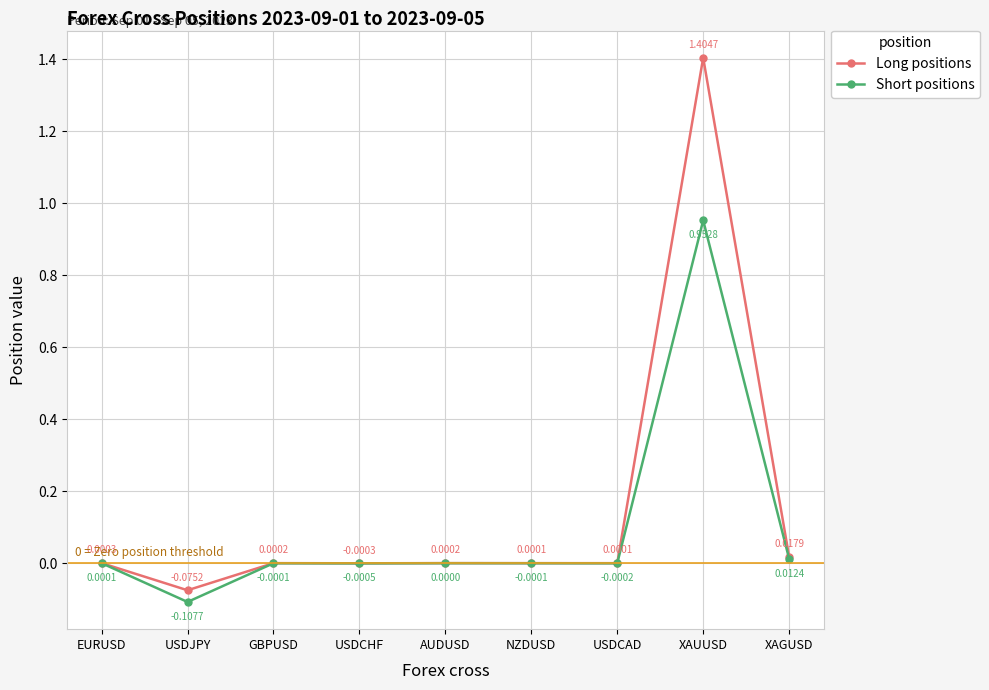

Where is the first local minimum for Long positions?

USDJPY